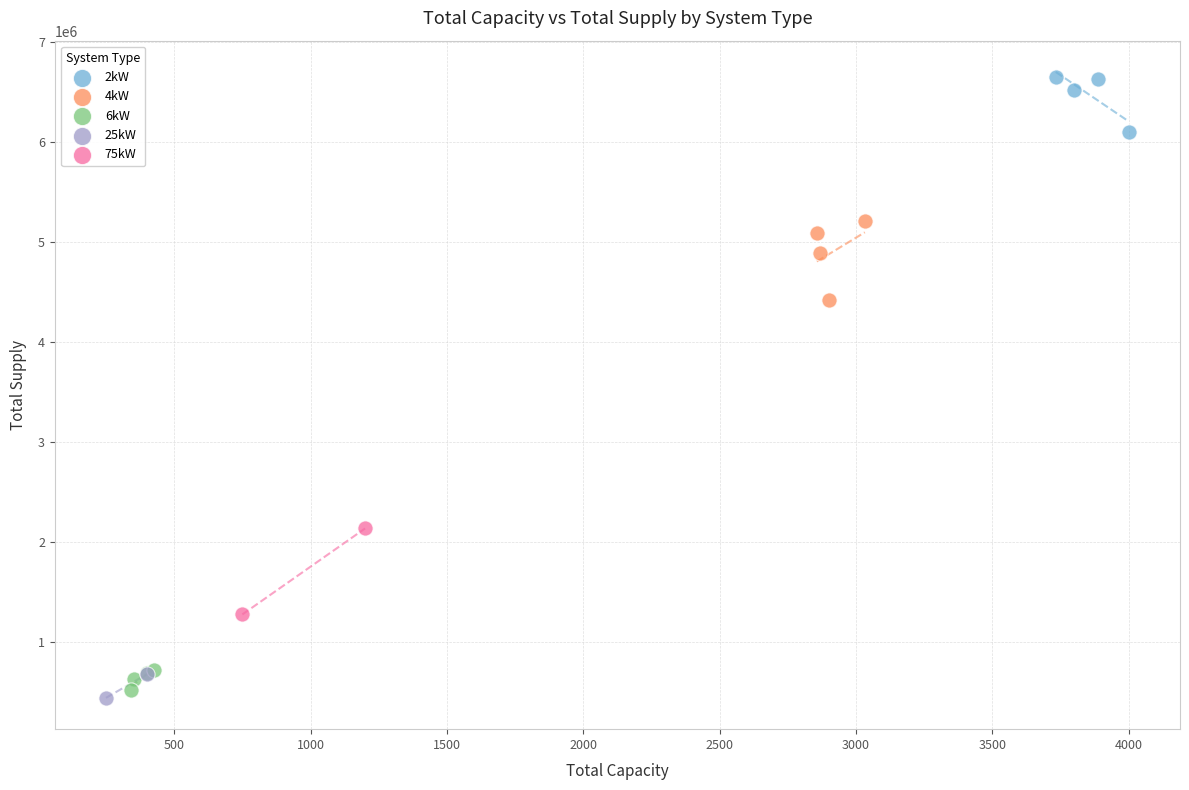

What are all the series names shown in the legend?

2kW, 4kW, 6kW, 25kW, 75kW